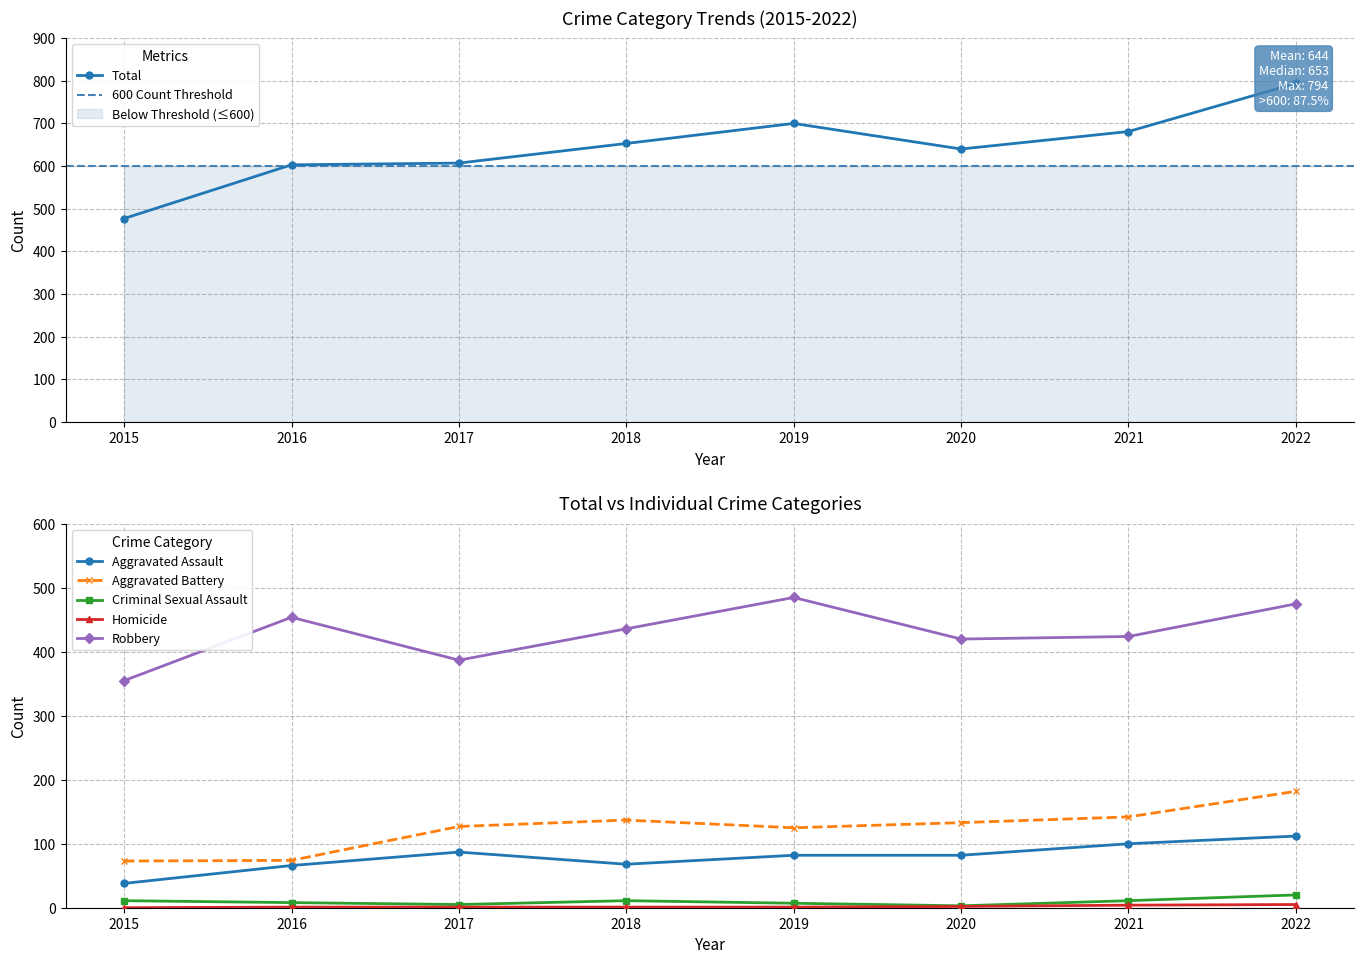

Between 2015 and 2017, which series saw the biggest shift?

Total